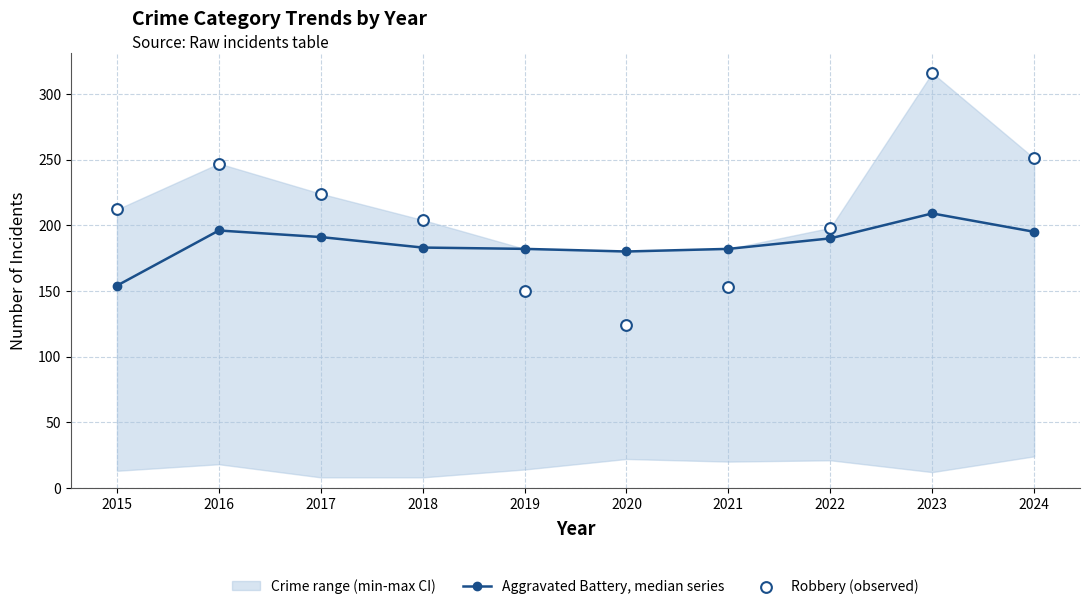

At which category is the sum across all series the highest?

2023